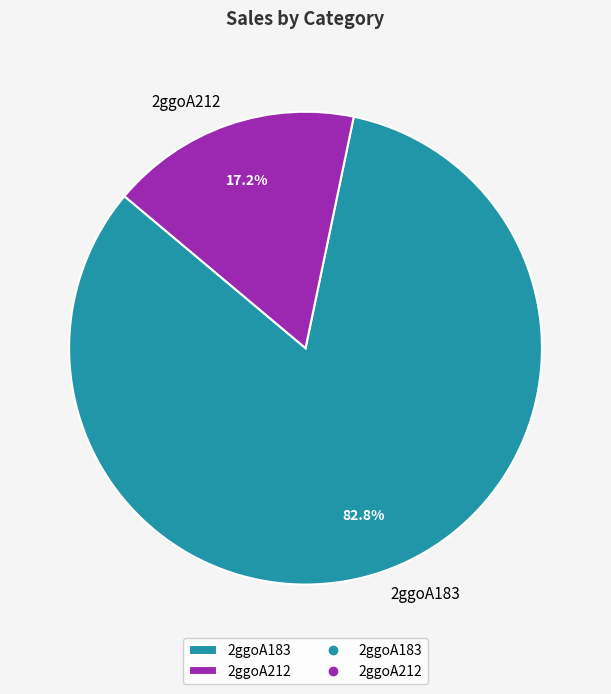

To the nearest percent, what is the difference between the 2ggoA183 and 2ggoA212 slice percentages?

66%